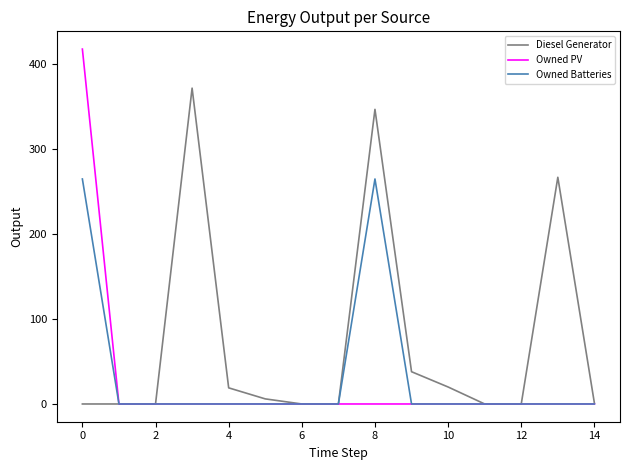

Rank the series by their average value, from highest to lowest.

Diesel Generator, Owned Batteries, Owned PV